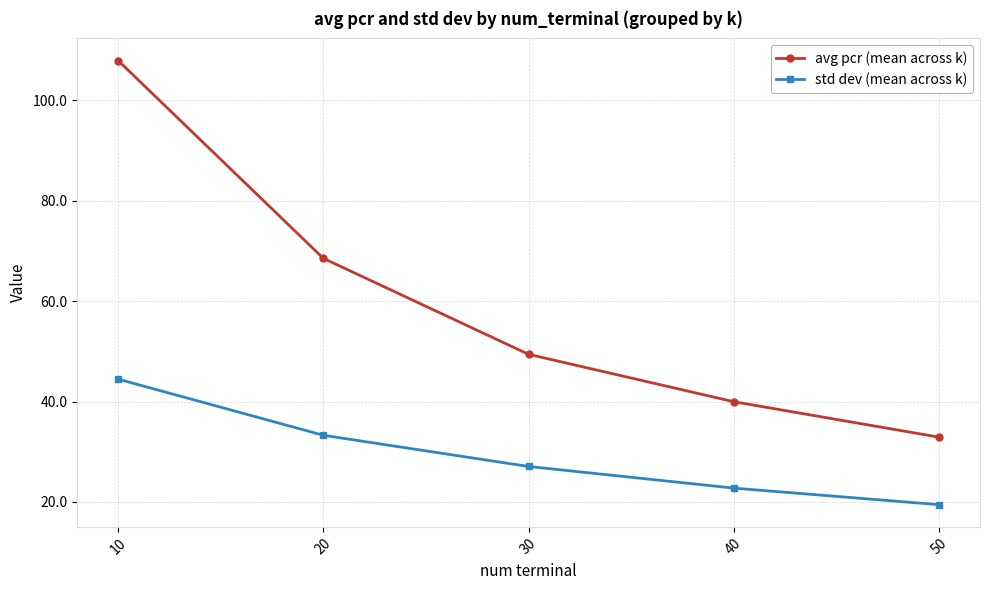

True or false: avg pcr (mean across k) has more than 1 points higher than both neighbors.

False